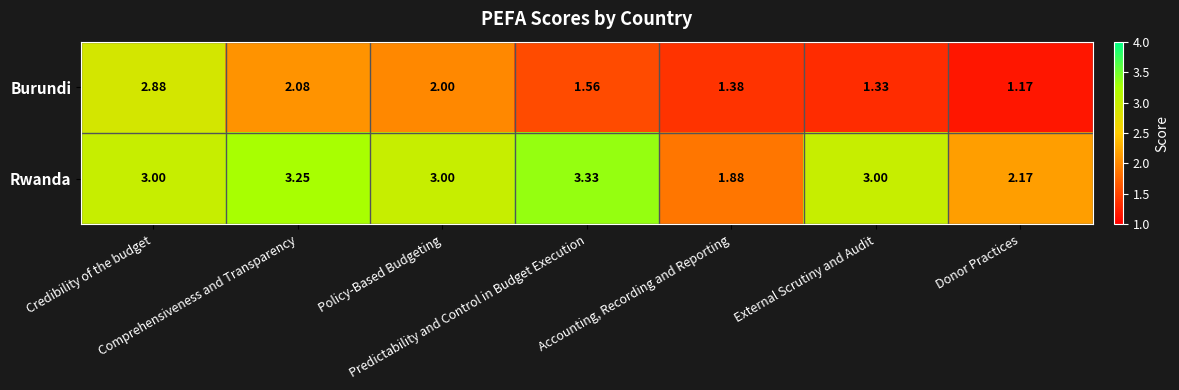

What is the difference between the highest and lowest values at External Scrutiny and Audit?

1.7